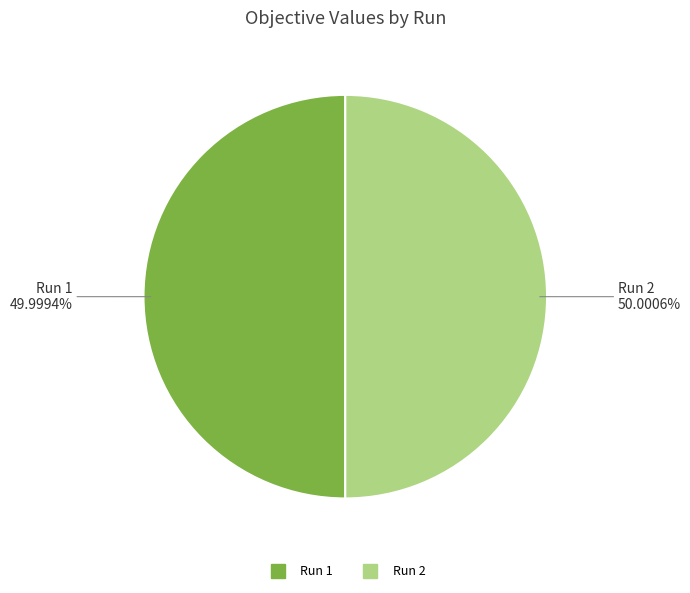

Is it true that Run 1 is 50% of the pie?

True